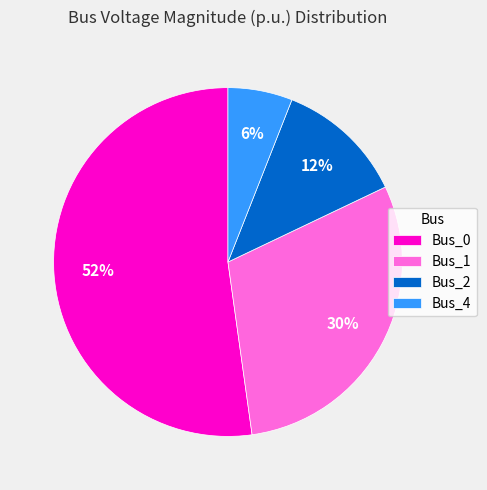

Rank the categories by value from highest to lowest.

Bus_0, Bus_1, Bus_2, Bus_4